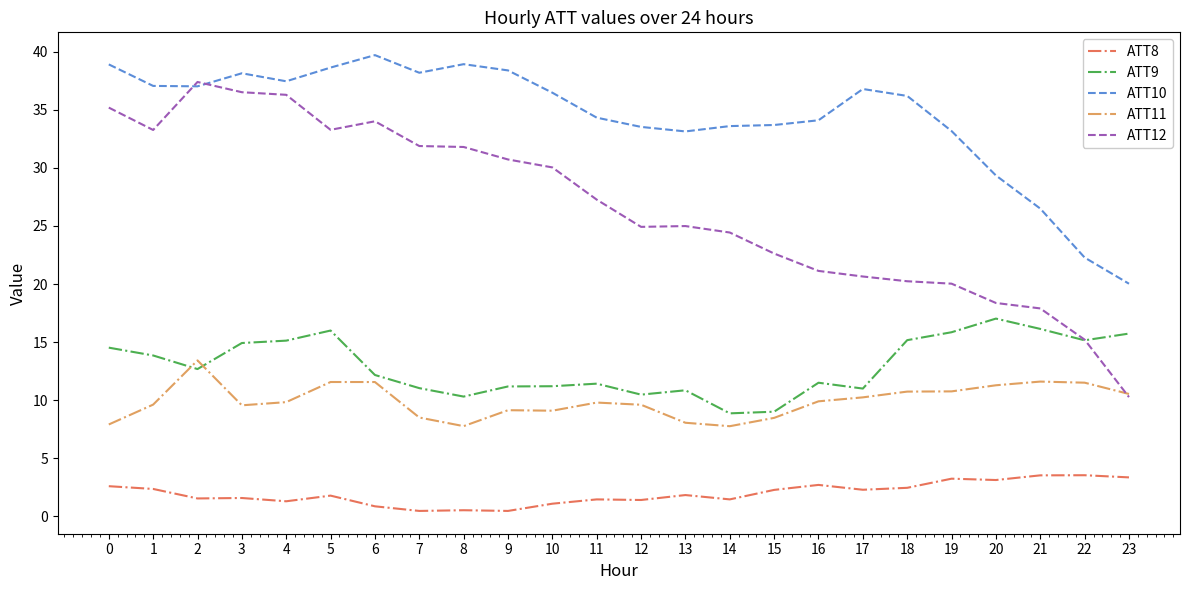

What is the sum of the ATT10 values at 15 and 10?

70.2